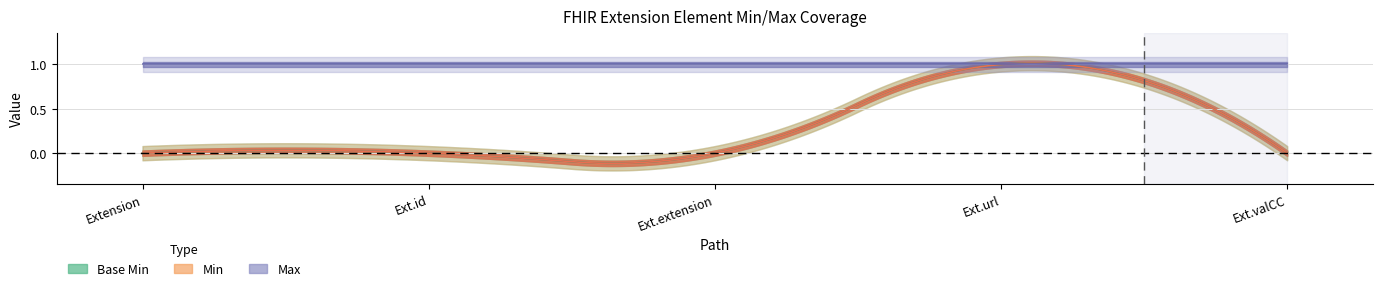

Between 1 and 0, which is larger?

1